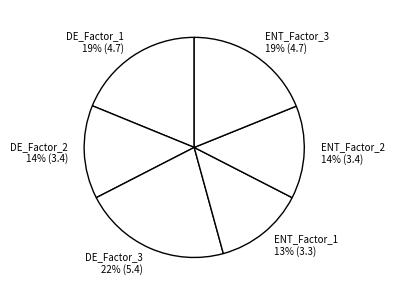

To the nearest percent, what percentage of the pie is ENT_Factor_2?

14%